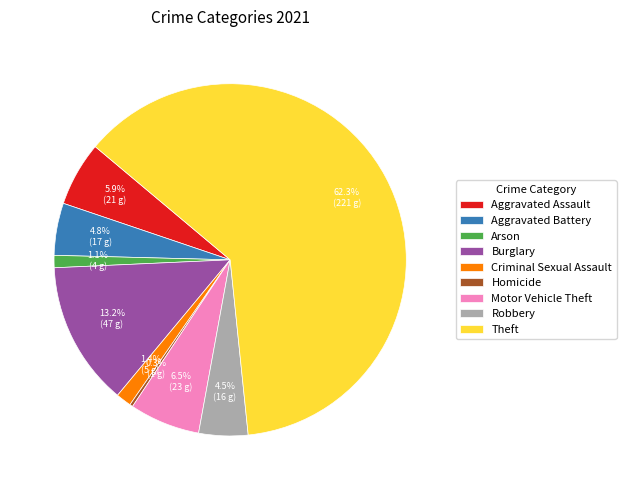

Which slice represents more than half of the pie?

Theft